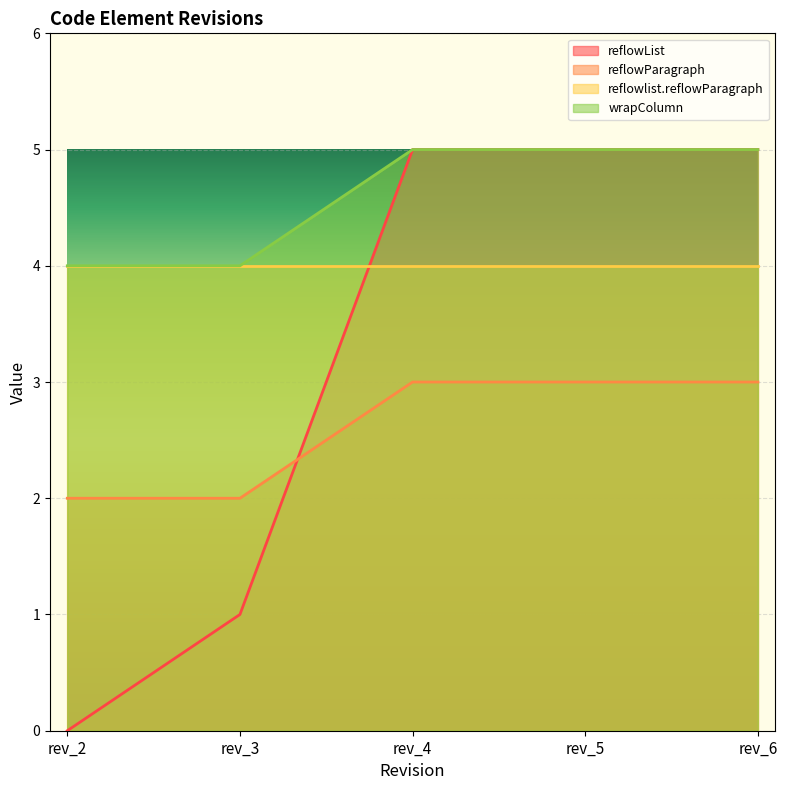

How many wrapColumn values are between 4 and 5?

5